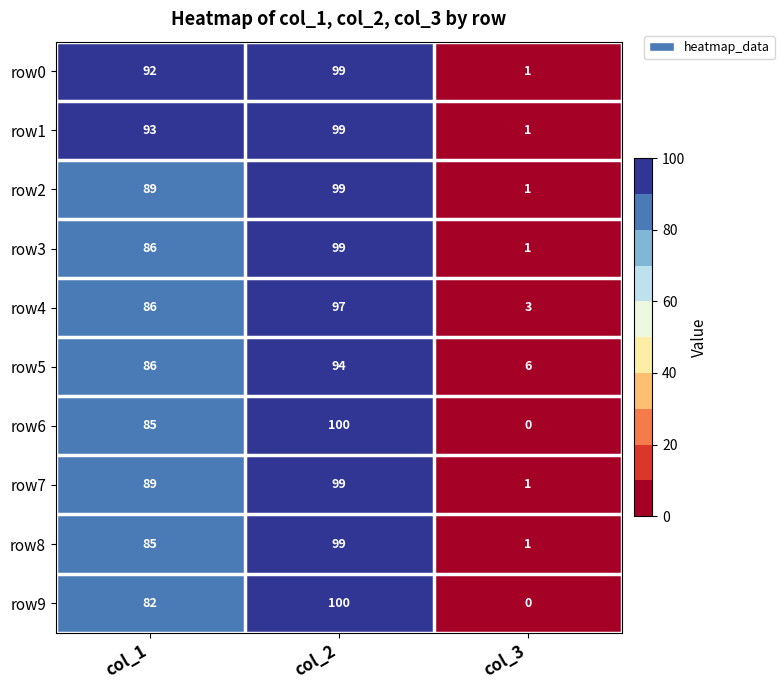

What is the average value of the row0 series?

64